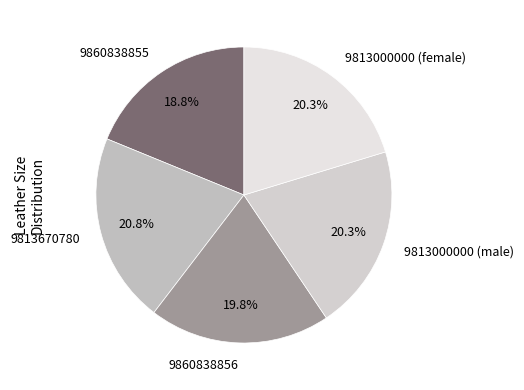

Approximately how many times larger is the value at 9813670780 compared to 9860838855?

1.1